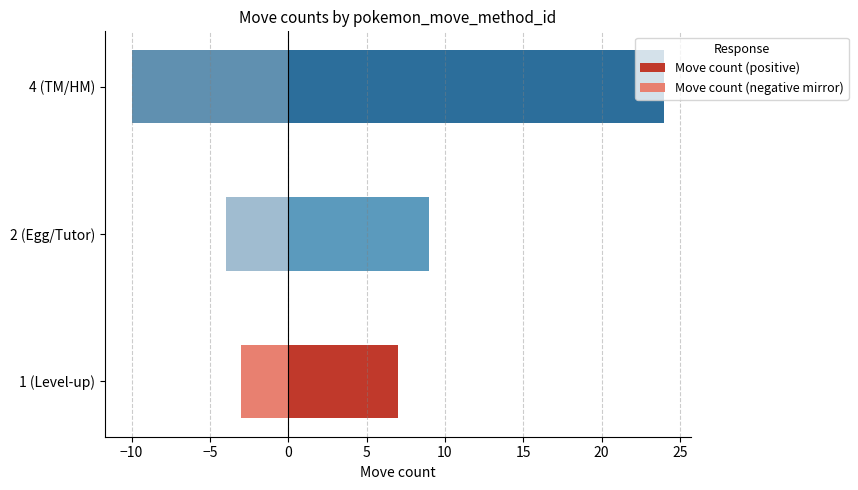

What is the sum of all Move count (negative mirror) values?

-17